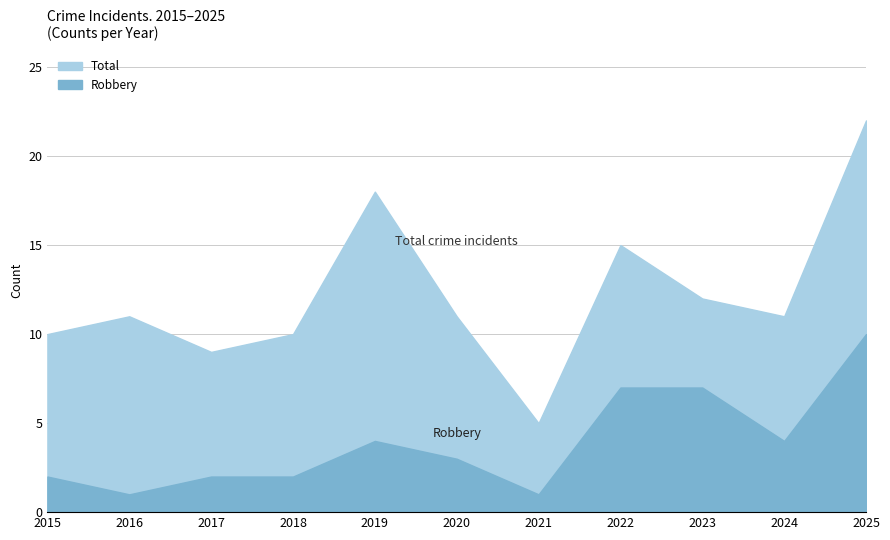

Which label corresponds to the smallest value in the chart?

2016